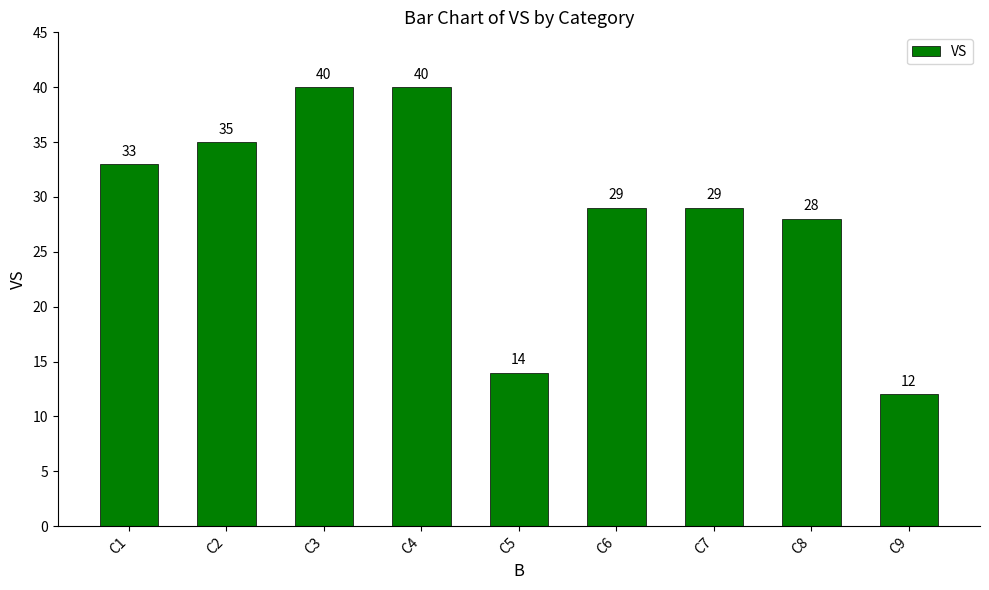

What is the value of the 3rd bar from the left?

40